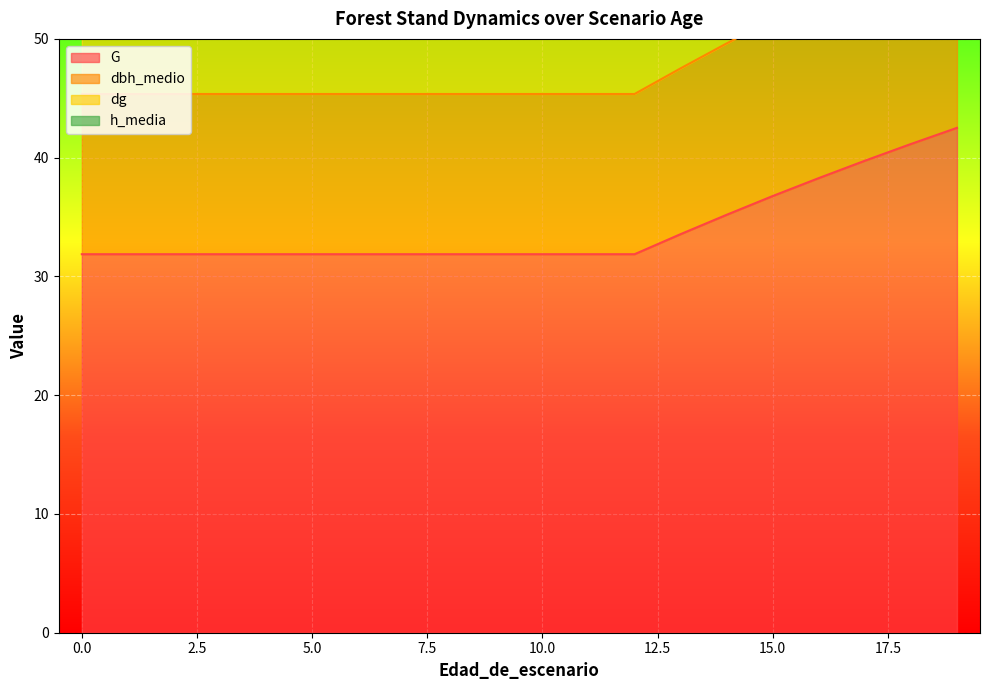

What is the difference between the highest and lowest values at 9?

36.8